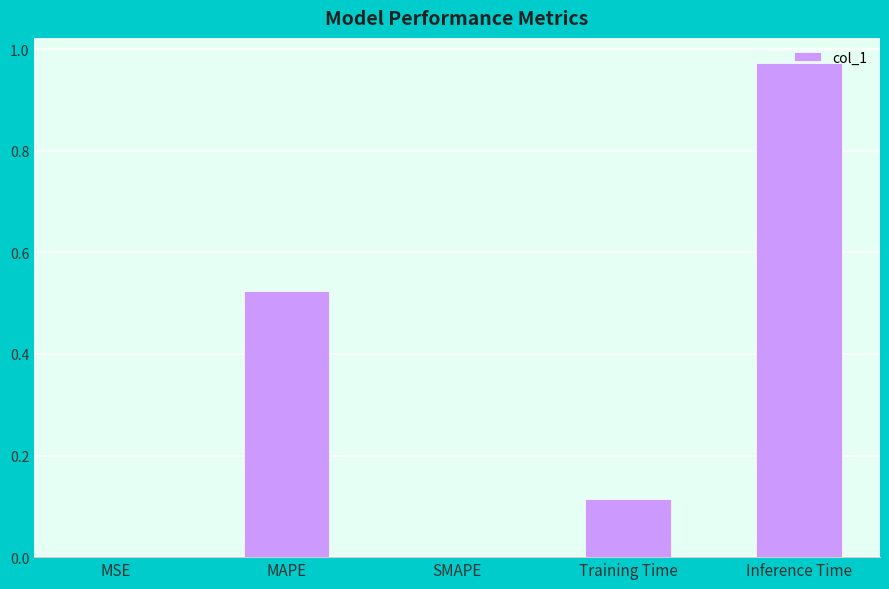

Which label corresponds to the largest value in the chart?

Inference Time